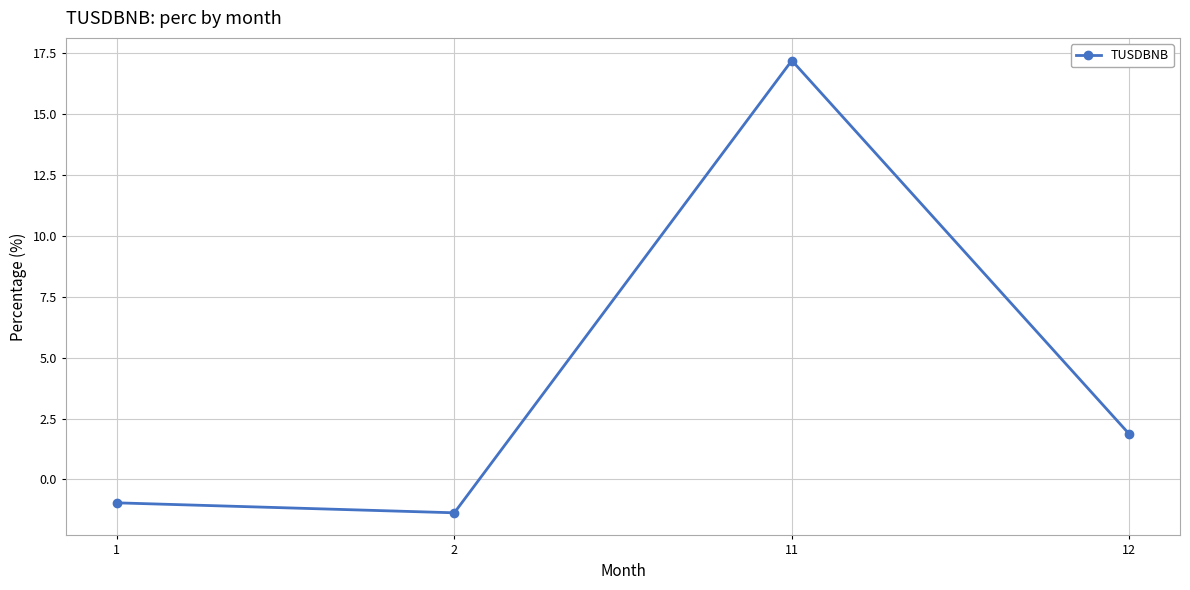

Reading left to right, transcribe all the data shown in this chart.

-1.0	-1.4	17.2	1.9